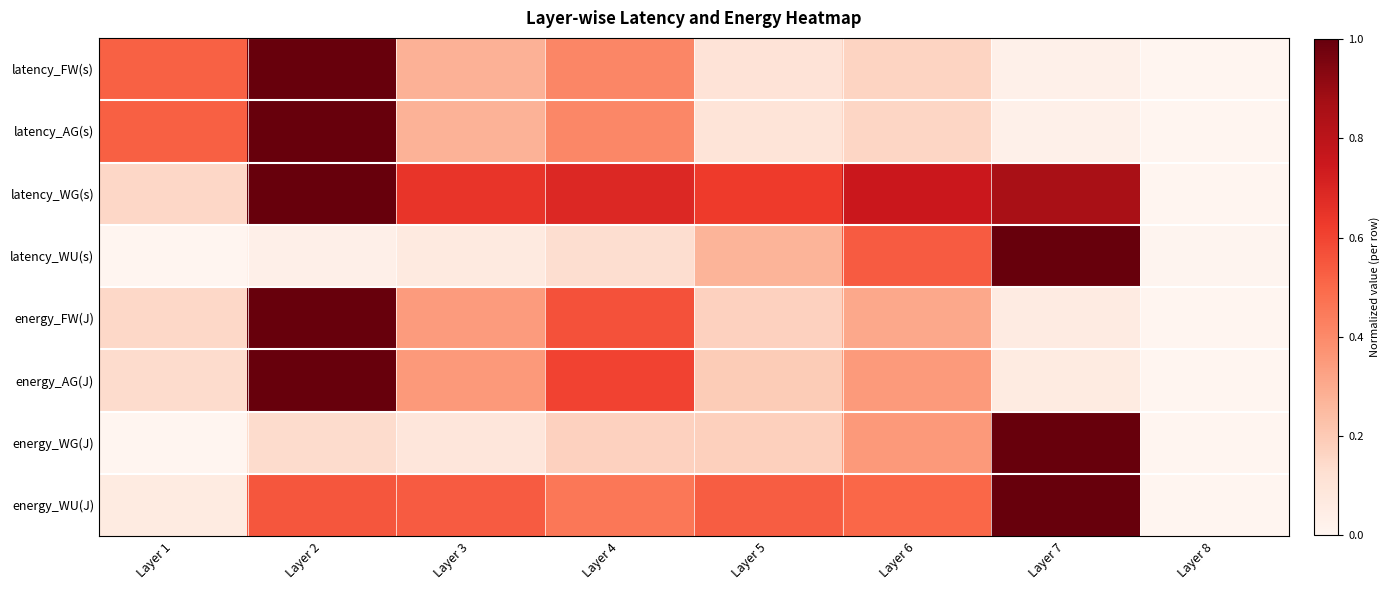

How many categories are shown in the chart?

8